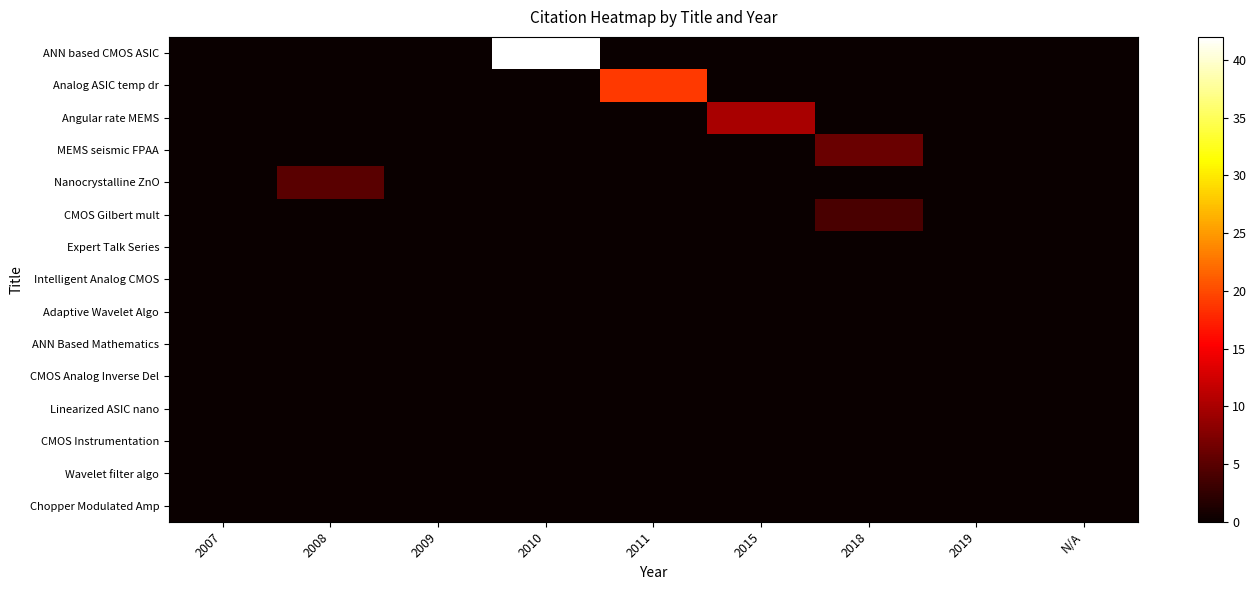

Which series has the largest range (max minus min)?

ANN based CMOS ASIC